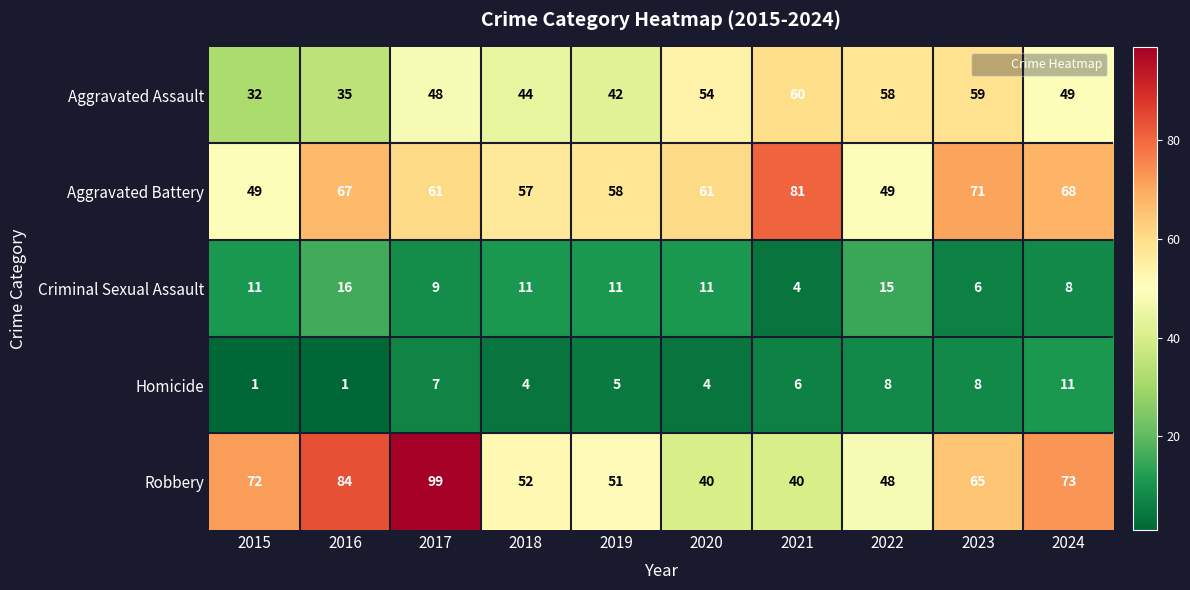

What is the highest value of the Aggravated Battery series?

81